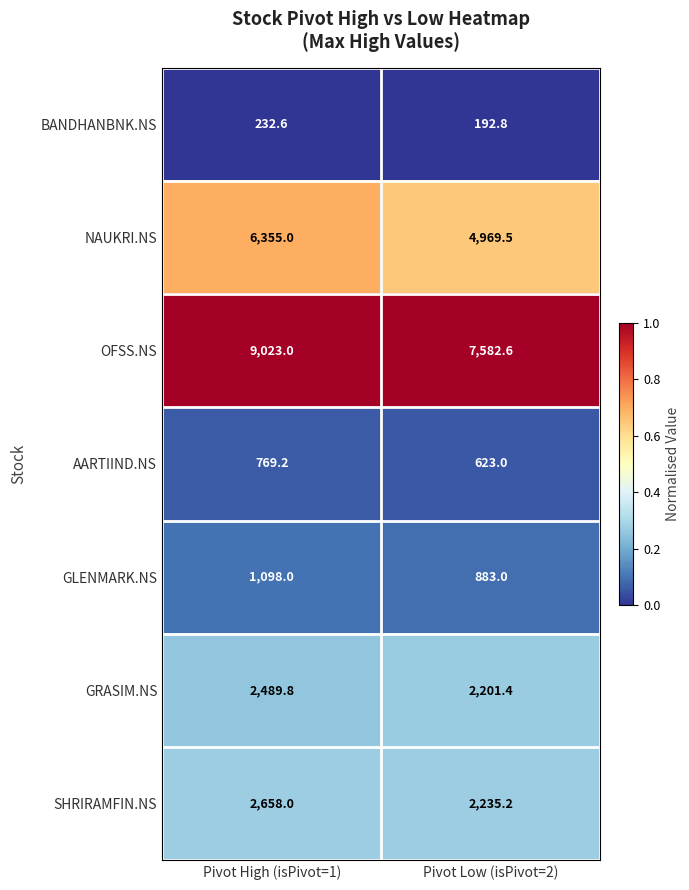

What is the difference between the maximum and minimum values in the GLENMARK.NS series?

215.0